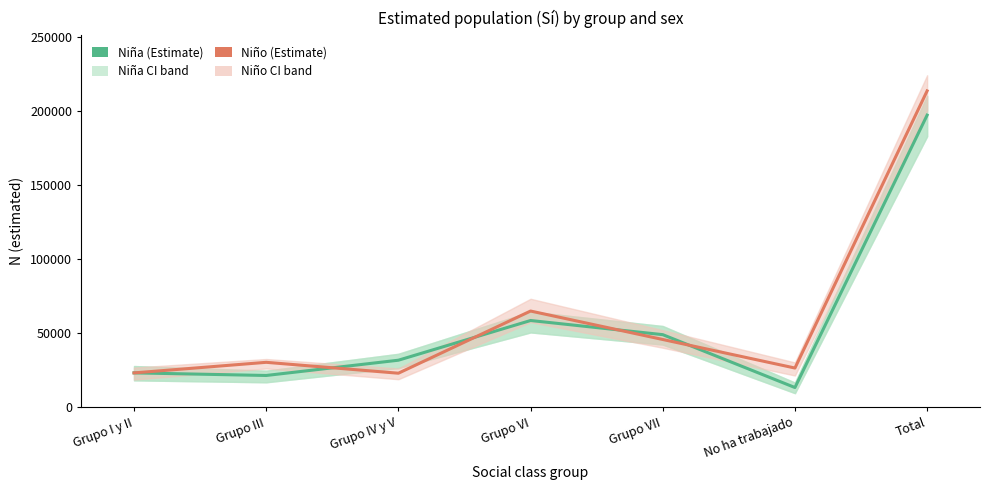

Rank the series by their average value, from highest to lowest.

Niño (Estimate), Niña (Estimate)